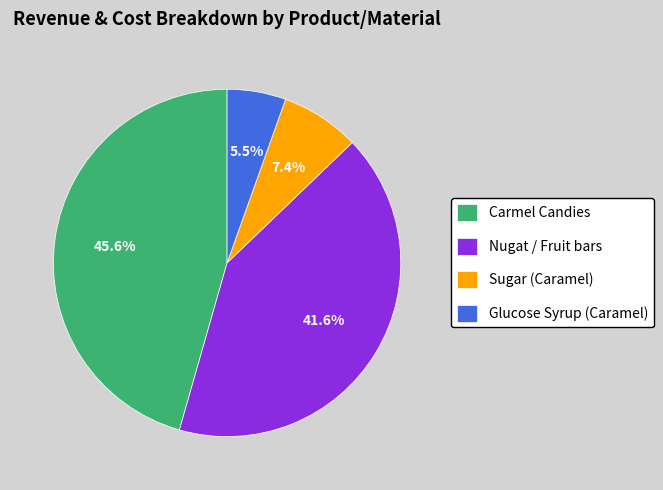

Which has a higher value, Glucose Syrup (Caramel) or Sugar (Caramel)?

Sugar (Caramel)